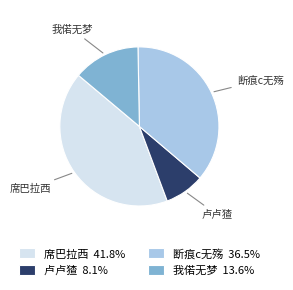

Is the sum of 席巴拉西 and 我偌无梦 greater than half?

Yes